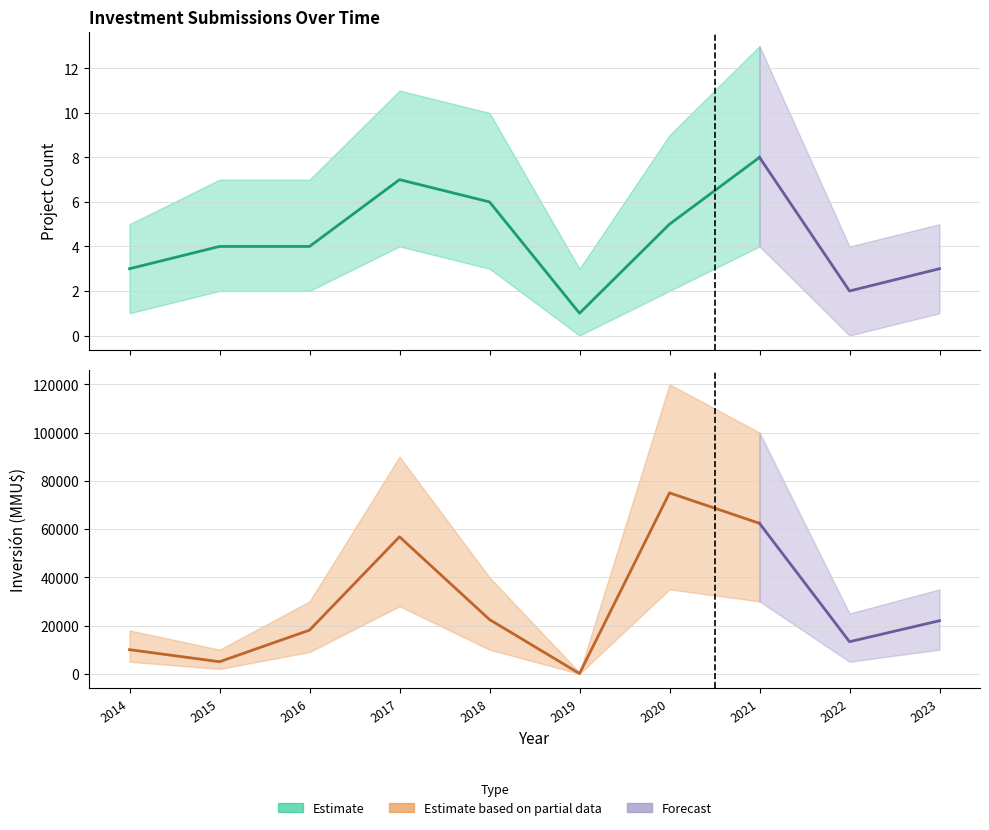

True or false: Inversión(MMU$) and Count intersect in this chart.

False